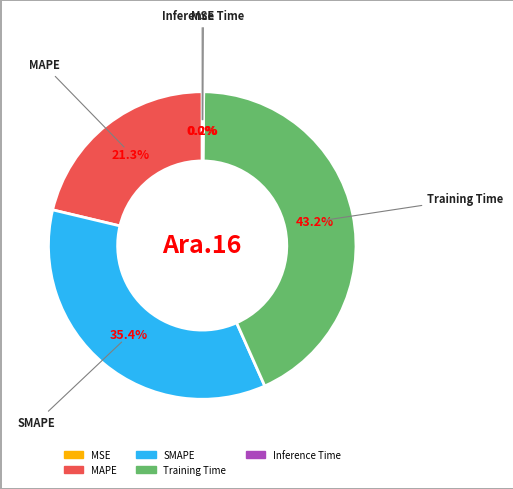

What is the largest slice in the pie chart?

Training Time